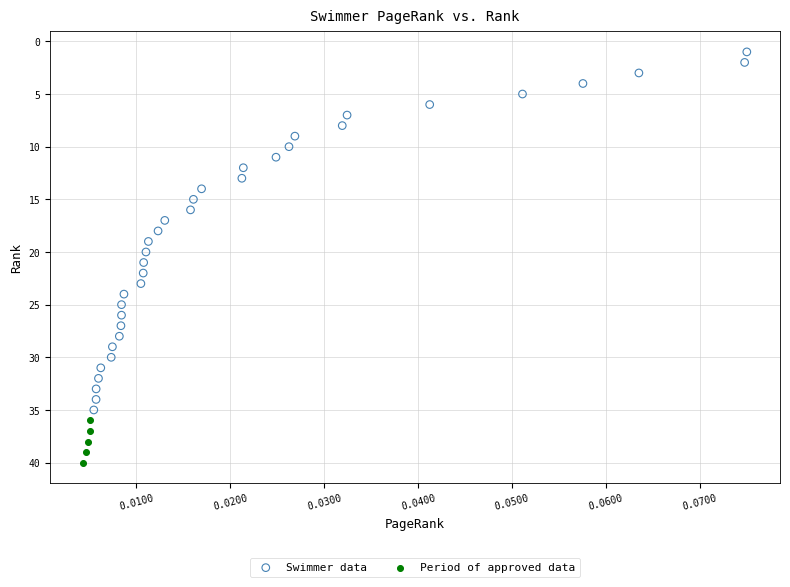

Which series contains the lowest Y value?

Swimmer data